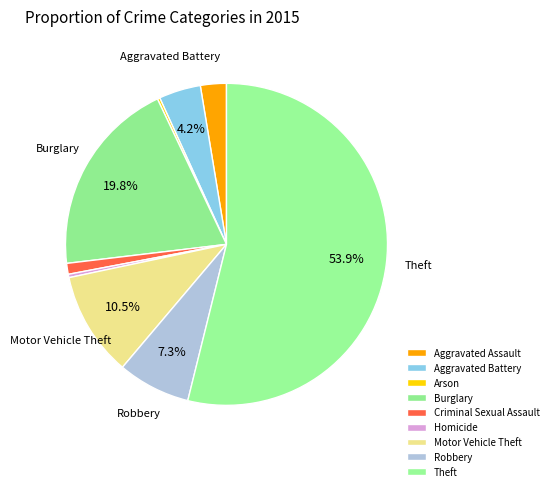

Combined, what portion of the pie is Aggravated Assault and Arson?

2.9%